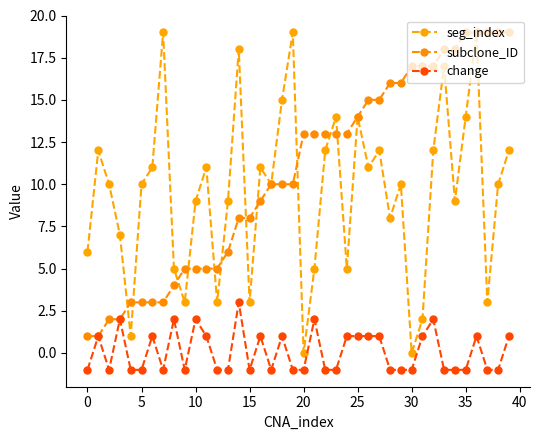

Where is subclone_ID nearest to the value 10?

17